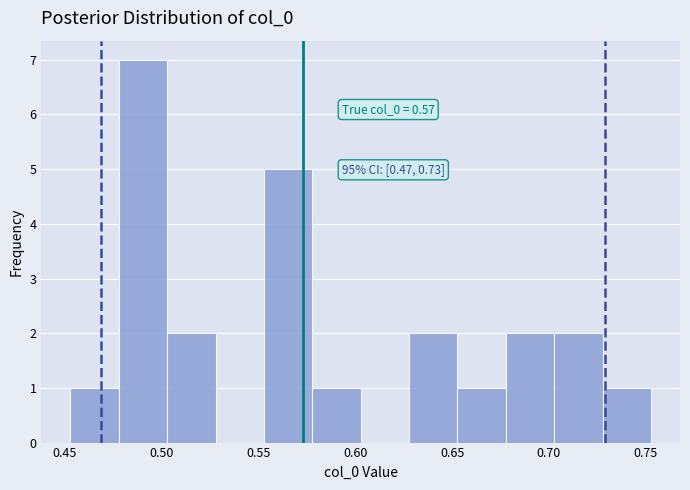

Over which range of the x-axis is the bar tallest?

0.480 to 0.505